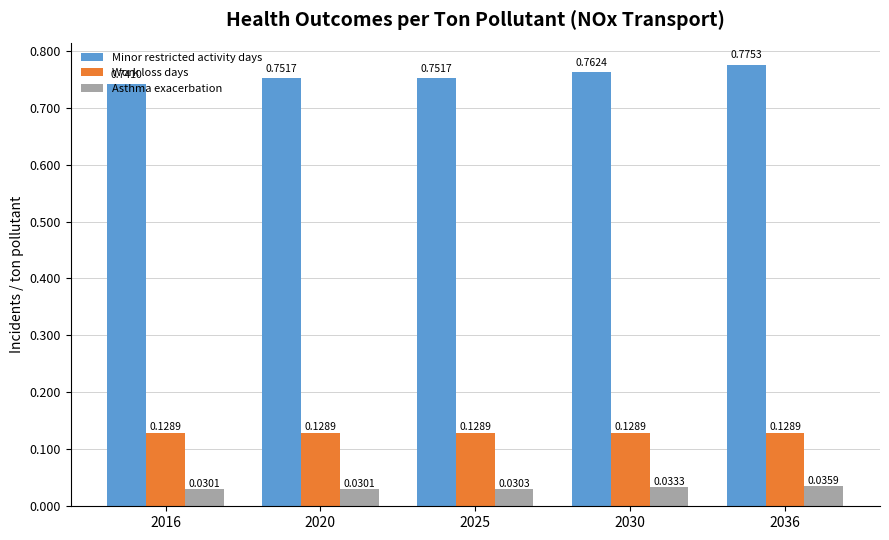

How many Asthma exacerbation values are between 0 and 1?

5